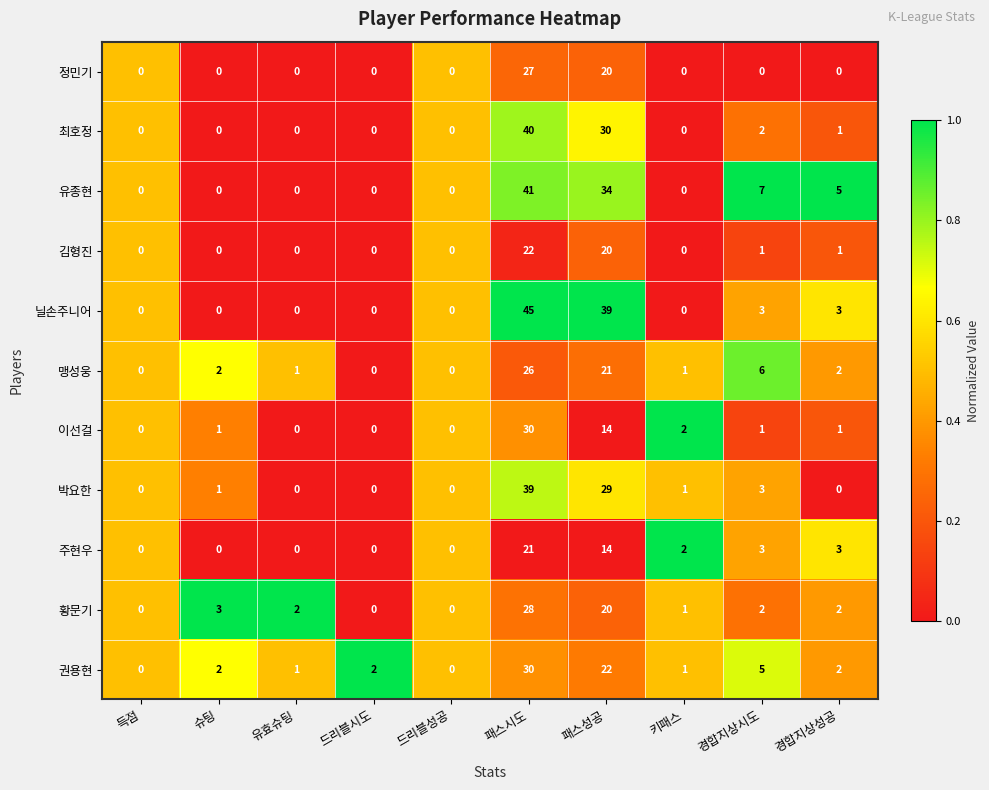

What is the average value of the 유종현 series?

9